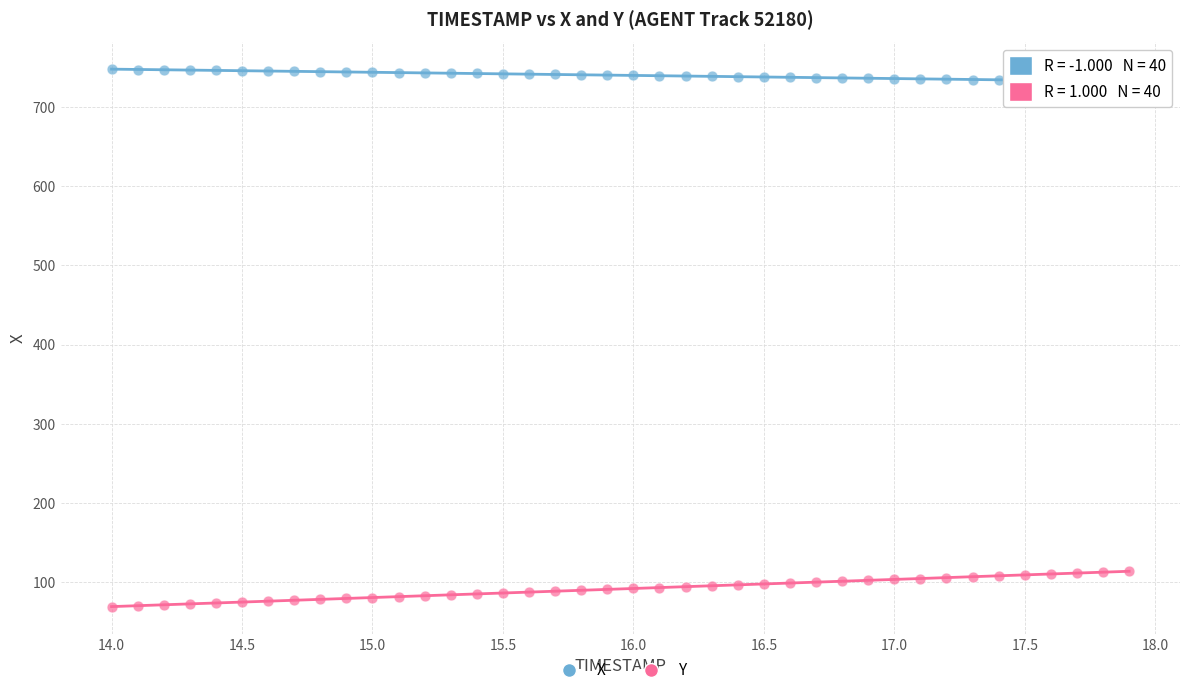

What is the X range (max minus min) for the scatter plot?

3.9